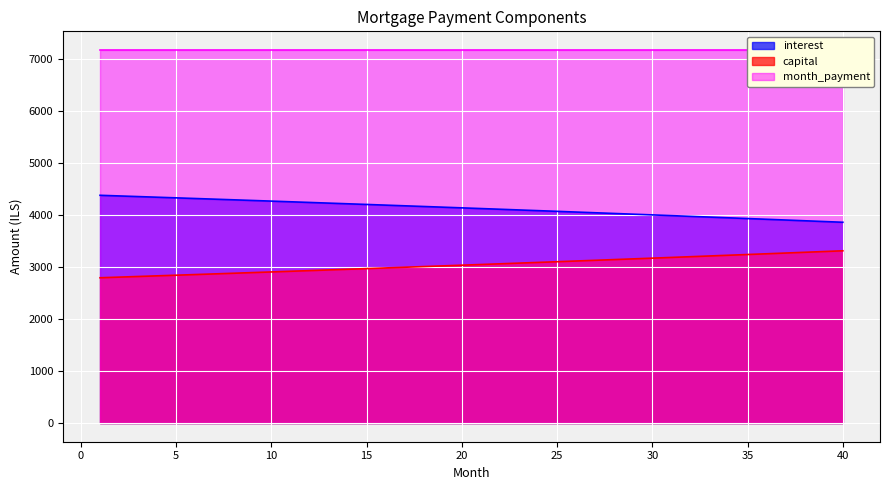

What is the value of the interest point at the 11th from the left?

4250.5